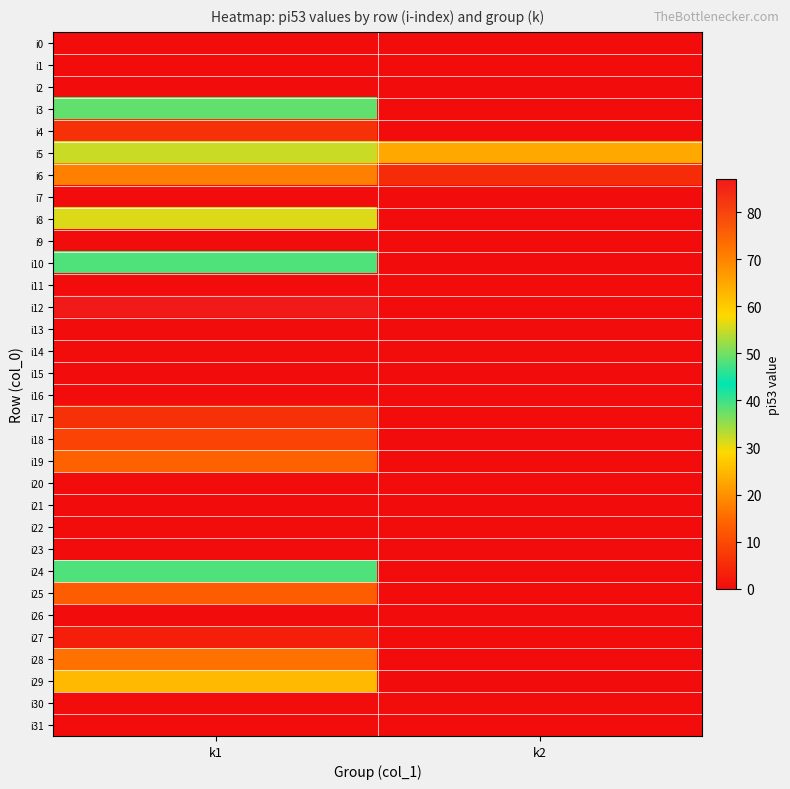

Reading left to right, list all the values displayed in this chart.

i0: k1=0	k2=0
i1: k1=0	k2=0
i2: k1=0	k2=0
i3: k1=38	k2=0
i4: k1=6	k2=0
i5: k1=32	k2=23
i6: k1=18	k2=5
i7: k1=0	k2=0
i8: k1=31	k2=0
i9: k1=0	k2=0
i10: k1=48	k2=0
i11: k1=0	k2=0
i12: k1=87	k2=0
i13: k1=0	k2=0
i14: k1=0	k2=0
i15: k1=0	k2=0
i16: k1=0	k2=0
i17: k1=6	k2=0
i18: k1=9	k2=0
i19: k1=14	k2=0
i20: k1=0	k2=0
i21: k1=0	k2=0
i22: k1=0	k2=0
i23: k1=0	k2=0
i24: k1=48	k2=0
i25: k1=13	k2=0
i26: k1=0	k2=0
i27: k1=3	k2=0
i28: k1=16	k2=0
i29: k1=25	k2=0
i30: k1=0	k2=0
i31: k1=0	k2=0